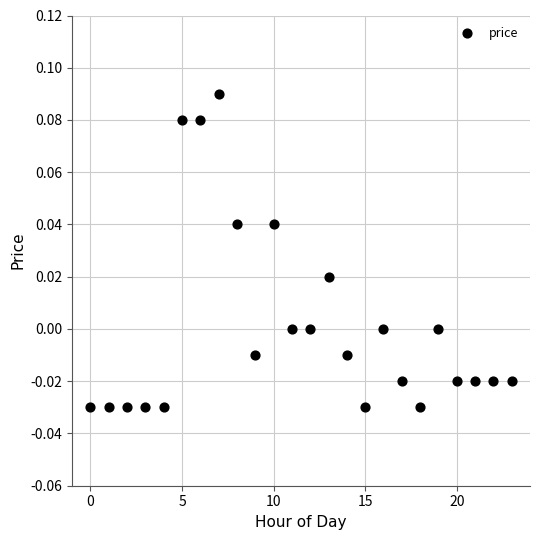

Count the number of points in this scatter plot.

24